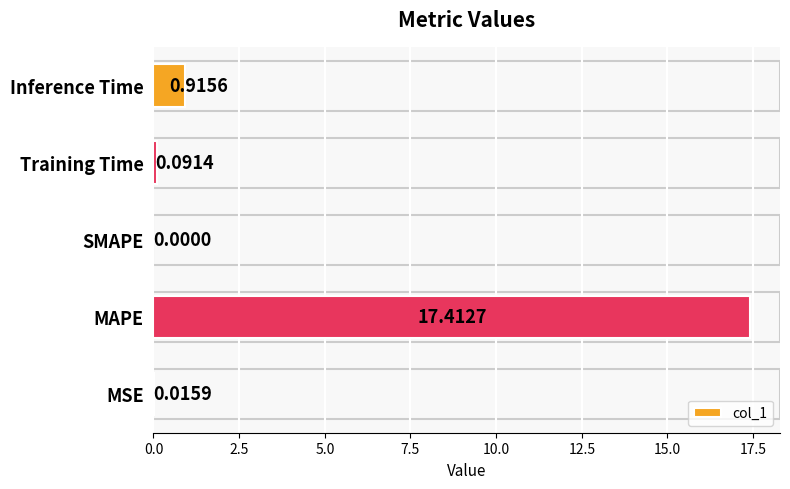

Which category has the highest value across all series?

MAPE